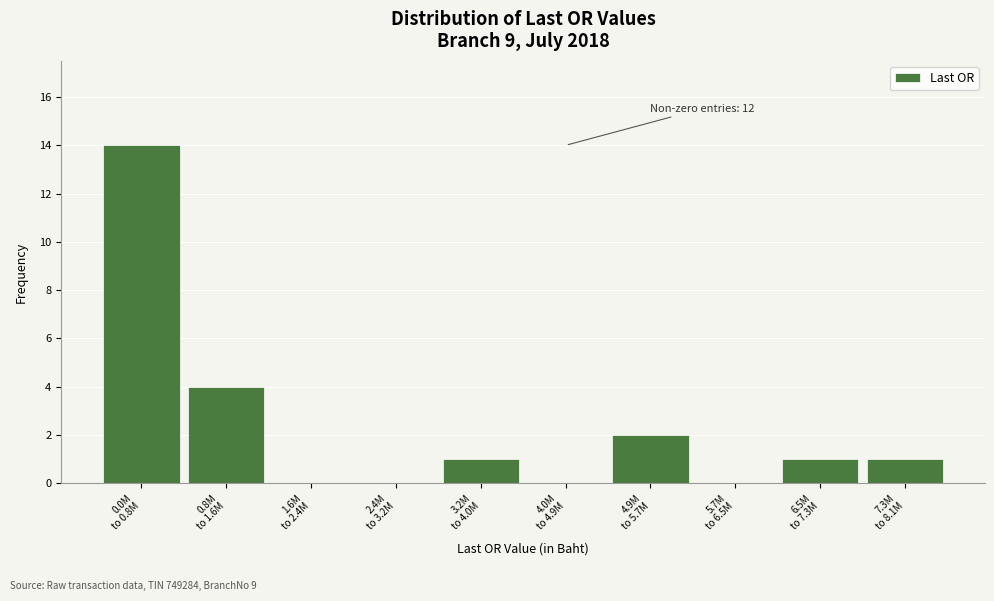

What is the maximum value shown in the chart?

14